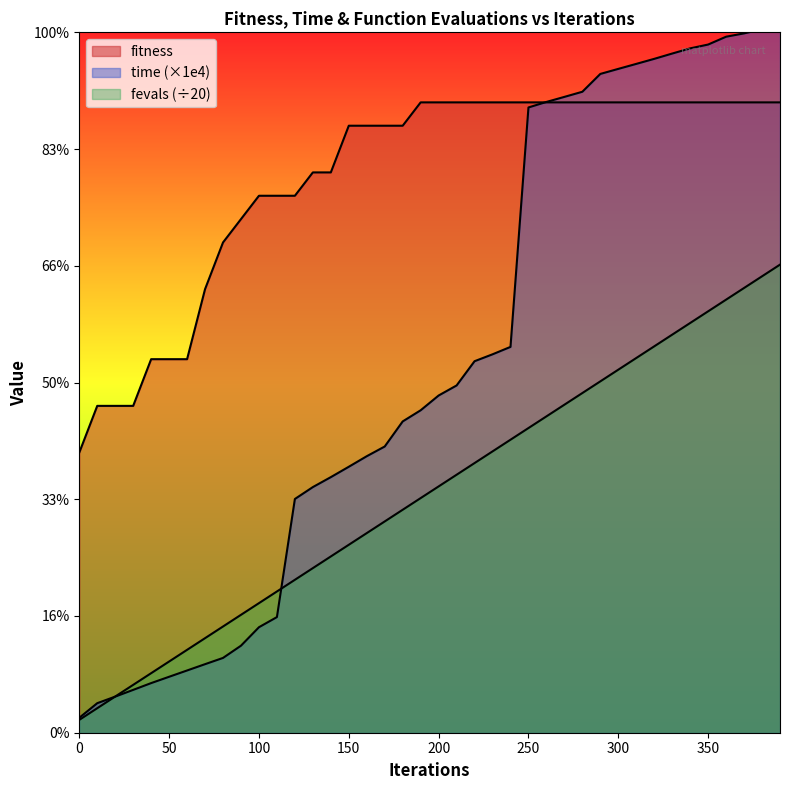

Reading left to right, transcribe all the data shown in this chart.

fitness: 0=12.0	10=14.0	20=14.0	30=14.0	40=16.0	50=16.0	60=16.0	70=19.0	80=21.0	90=22.0	100=23.0	110=23.0	120=23.0	130=24.0	140=24.0	150=26.0	160=26.0	170=26.0	180=26.0	190=27.0	200=27.0	210=27.0	220=27.0	230=27.0	240=27.0	250=27.0	260=27.0	270=27.0	280=27.0	290=27.0	300=27.0	310=27.0	320=27.0	330=27.0	340=27.0	350=27.0	360=27.0	370=27.0	380=27.0	390=27.0
time_scaled: 0=0.6	10=1.3	20=1.5	30=1.8	40=2.1	50=2.4	60=2.7	70=2.9	80=3.2	90=3.7	100=4.5	110=5.0	120=10.0	130=10.5	140=10.9	150=11.4	160=11.8	170=12.3	180=13.3	190=13.8	200=14.4	210=14.9	220=15.9	230=16.2	240=16.5	250=26.8	260=27.0	270=27.2	280=27.5	290=28.2	300=28.4	310=28.6	320=28.9	330=29.1	340=29.3	350=29.5	360=29.8	370=30.0	380=30.1	390=30.3
fevals_scaled: 0=0.6	10=1.1	20=1.6	30=2.0	40=2.5	50=3.0	60=3.5	70=4.0	80=4.5	90=5.0	100=5.5	110=6.0	120=6.5	130=7.0	140=7.5	150=8.1	160=8.6	170=9.1	180=9.6	190=10.1	200=10.6	210=11.1	220=11.6	230=12.1	240=12.6	250=13.1	260=13.6	270=14.1	280=14.6	290=15.1	300=15.6	310=16.1	320=16.6	330=17.1	340=17.6	350=18.1	360=18.6	370=19.1	380=19.6	390=20.1